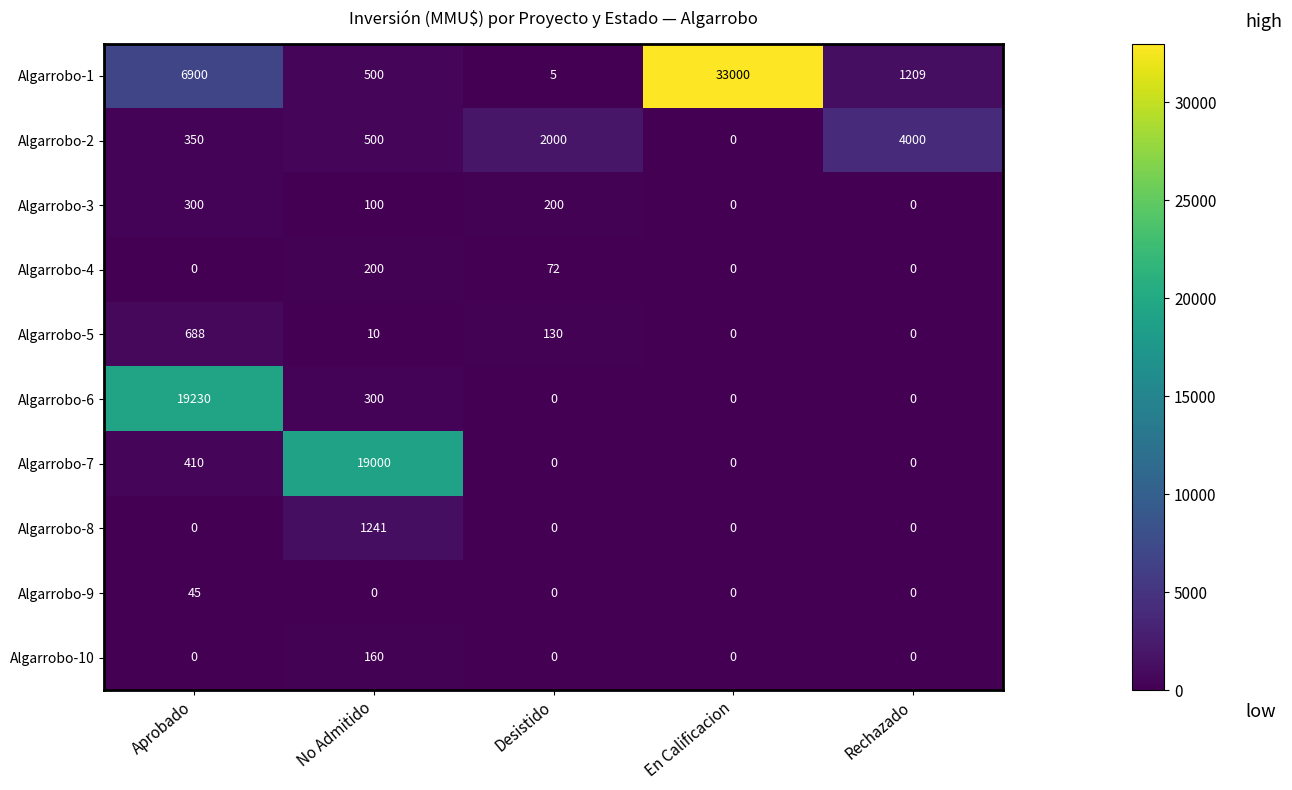

Which category has the highest value in the Algarrobo-6 series?

Aprobado